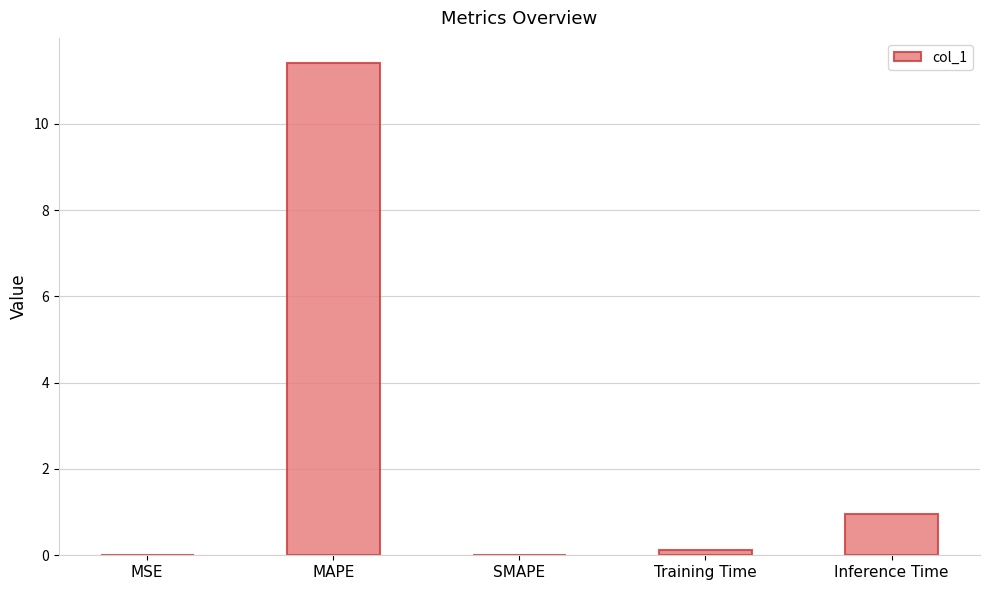

What is the sum of all values?

12.5